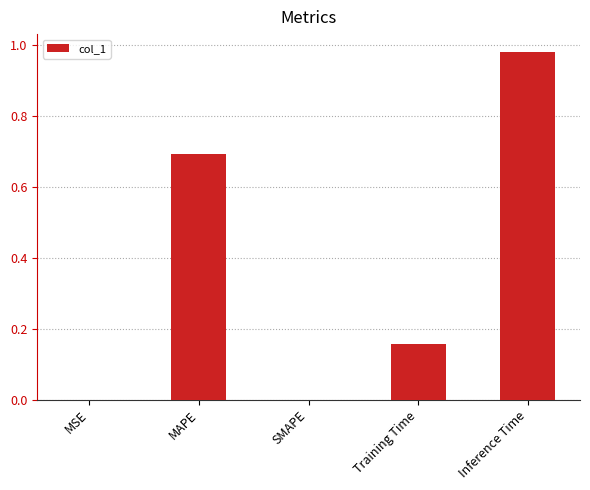

What is the sum of all values?

1.8